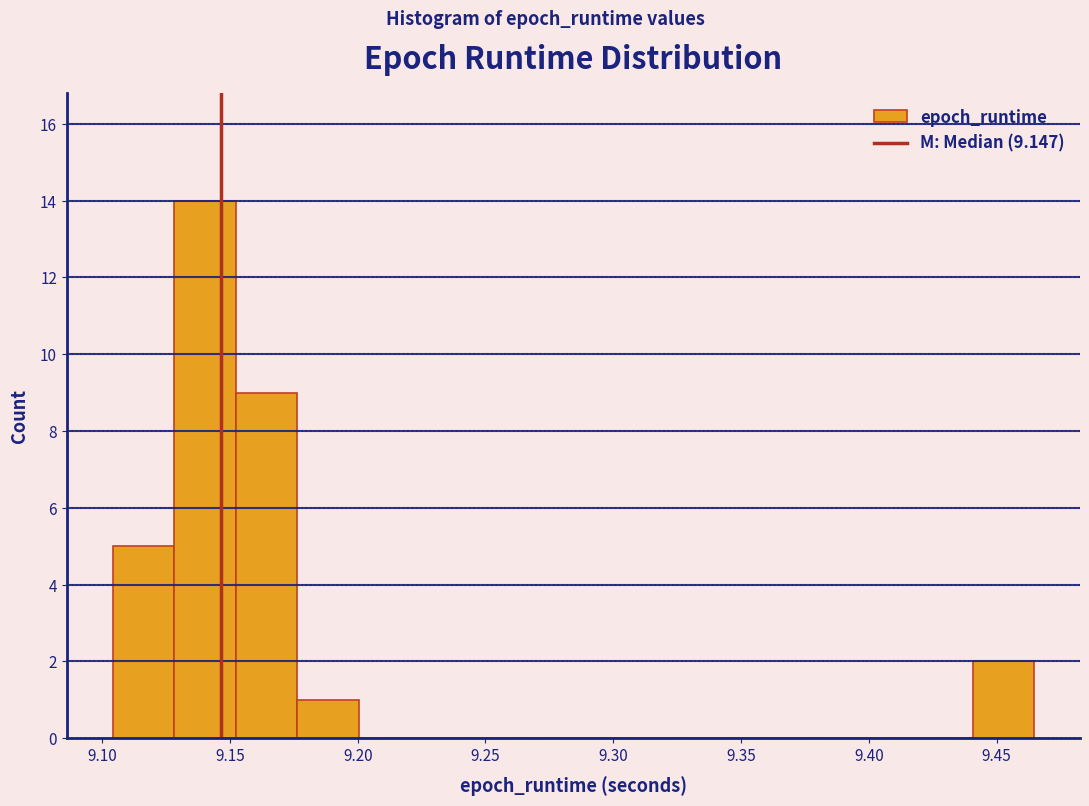

What is the height of the bar covering 9.150 to 9.175 on the x-axis? Neither the bar edges nor the heights are printed on the chart, so give them approximately, as read against the axes.

9